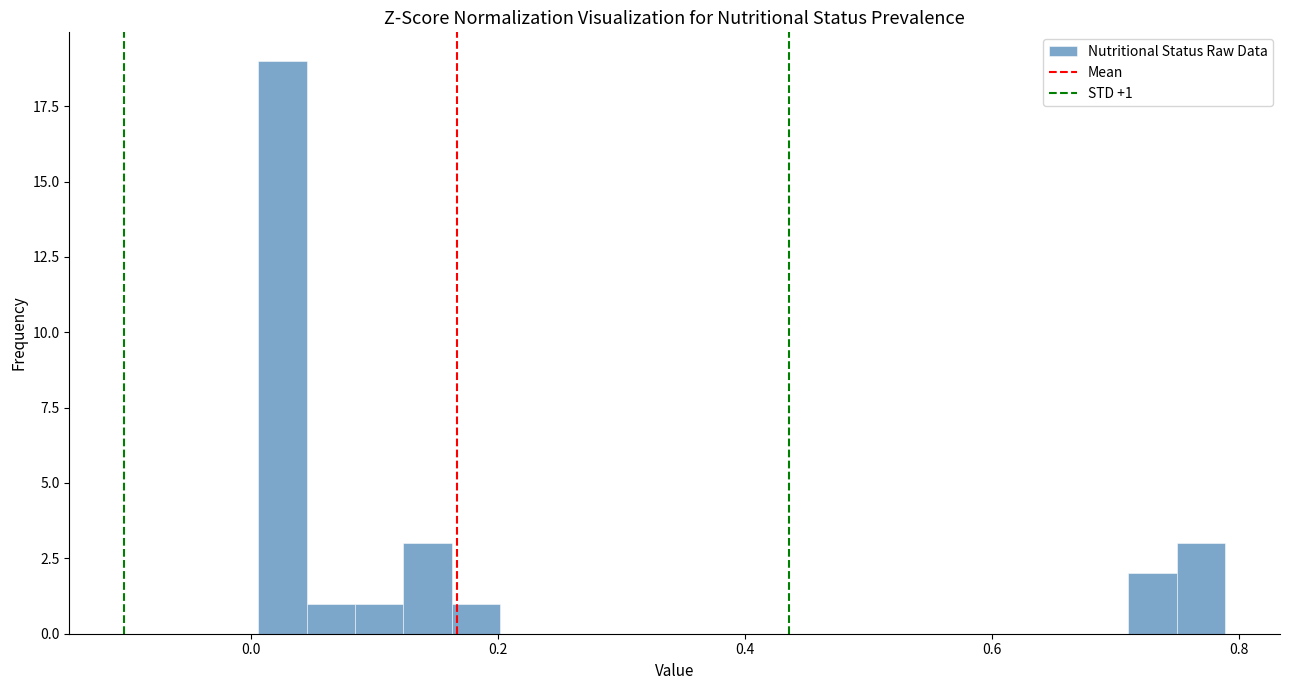

Around what value on the x-axis is the tallest bar? Give the approximate position of its centre, as read against the axis.

0.02